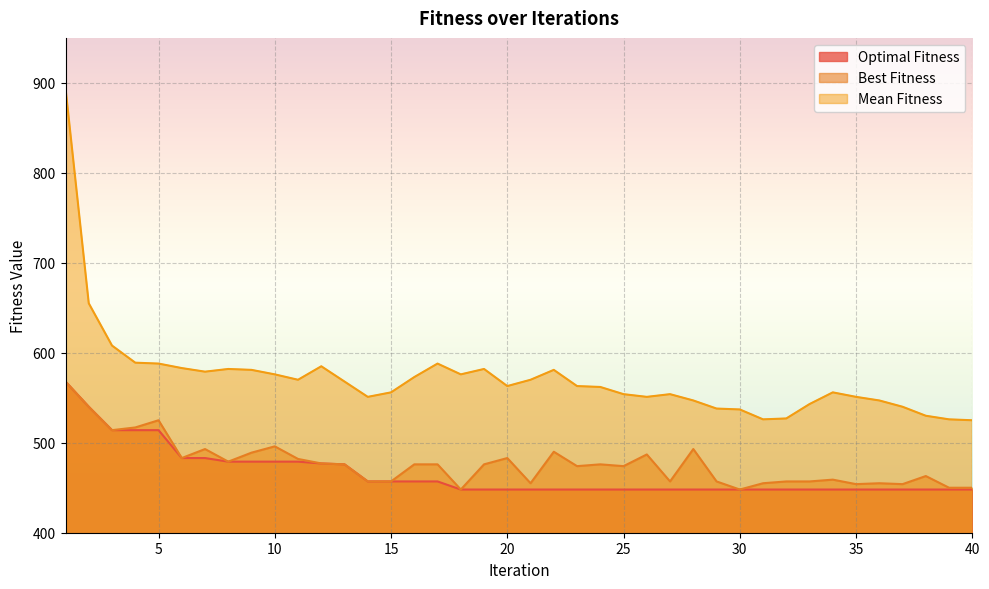

What is the minimum value for Mean Fitness?

525